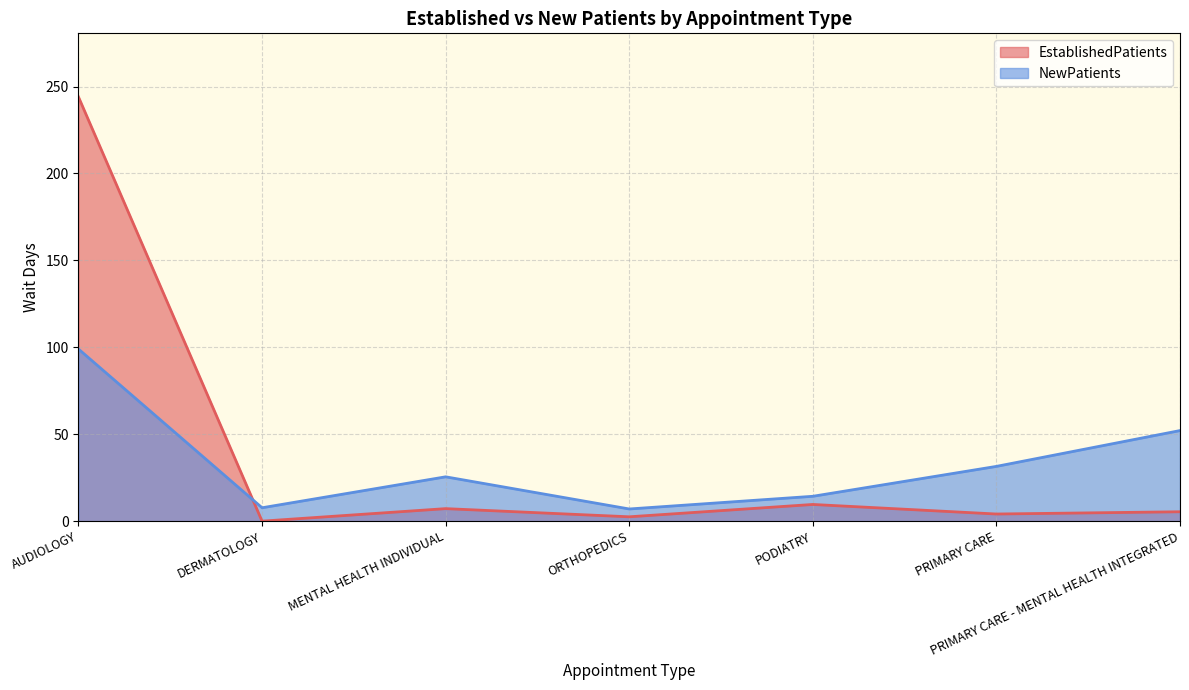

True or false: NewPatients has a value of 7.7 at DERMATOLOGY.

True